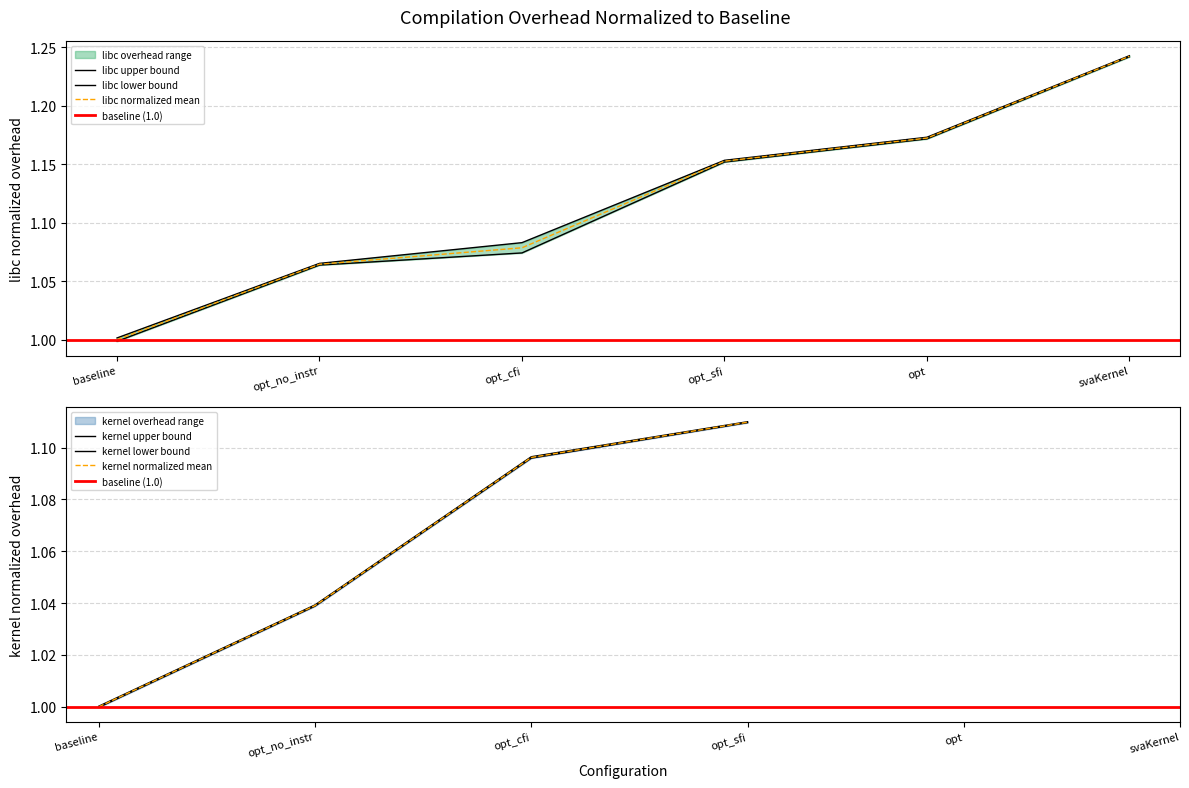

List the labels in order of libc normalized mean value, largest first.

svaKernel, opt, opt_sfi, opt_cfi, opt_no_instr, baseline